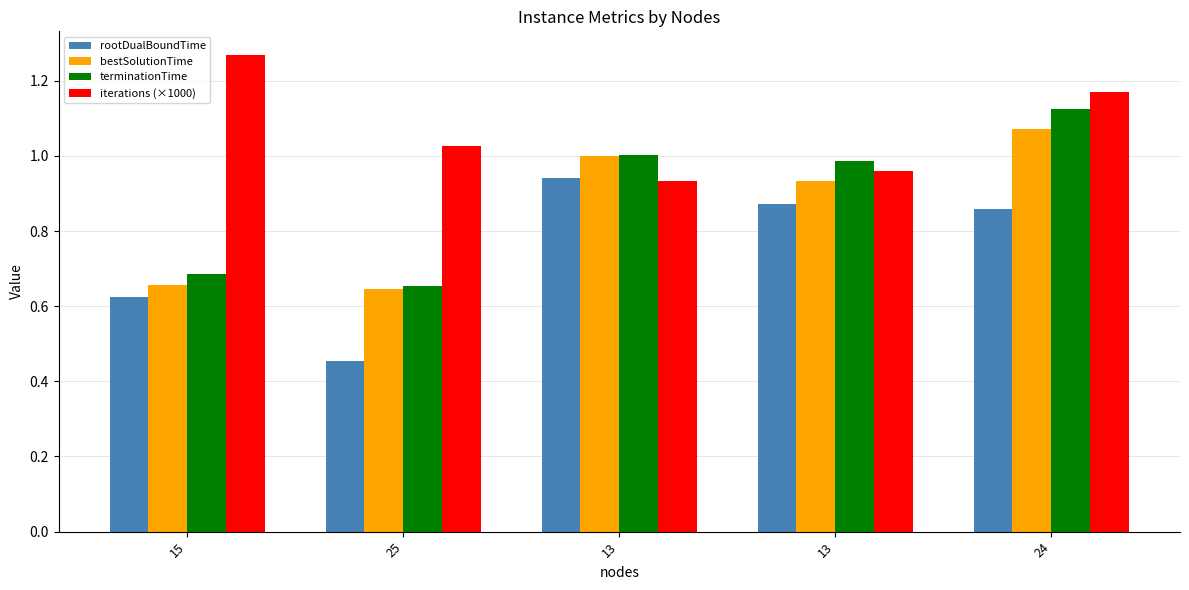

At which category is the sum across all series the highest?

24